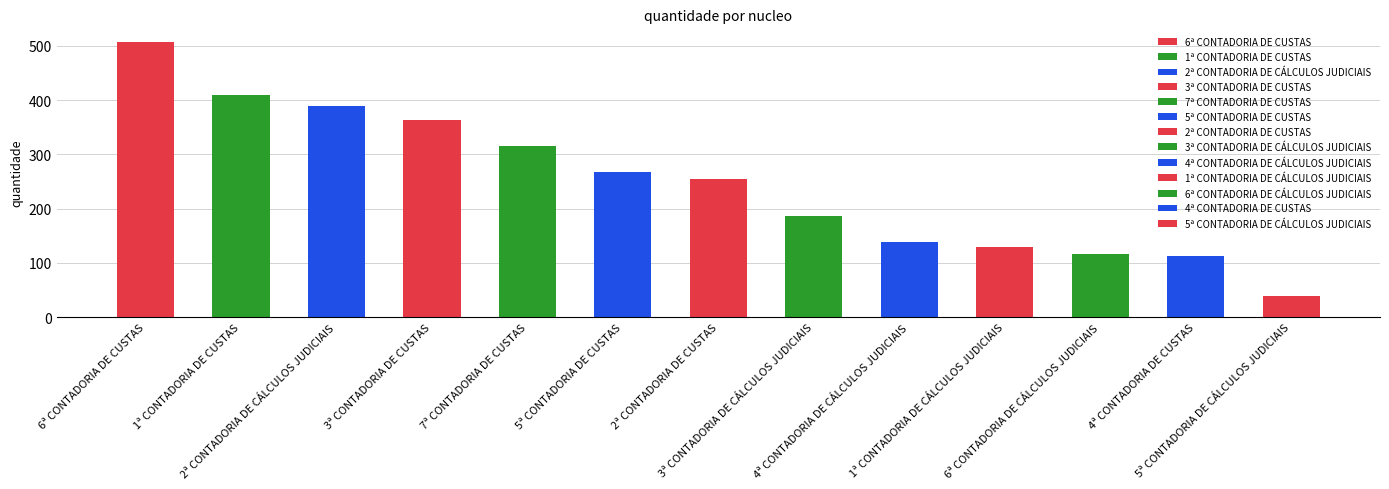

Reading left to right, list all the values displayed in this chart.

6ª CONTADORIA DE CUSTAS=507	1ª CONTADORIA DE CUSTAS=409	2ª CONTADORIA DE CÁLCULOS JUDICIAIS=389	3ª CONTADORIA DE CUSTAS=363	7ª CONTADORIA DE CUSTAS=316	5ª CONTADORIA DE CUSTAS=267	2ª CONTADORIA DE CUSTAS=254	3ª CONTADORIA DE CÁLCULOS JUDICIAIS=187	4ª CONTADORIA DE CÁLCULOS JUDICIAIS=139	1ª CONTADORIA DE CÁLCULOS JUDICIAIS=129	6ª CONTADORIA DE CÁLCULOS JUDICIAIS=117	4ª CONTADORIA DE CUSTAS=113	5ª CONTADORIA DE CÁLCULOS JUDICIAIS=38